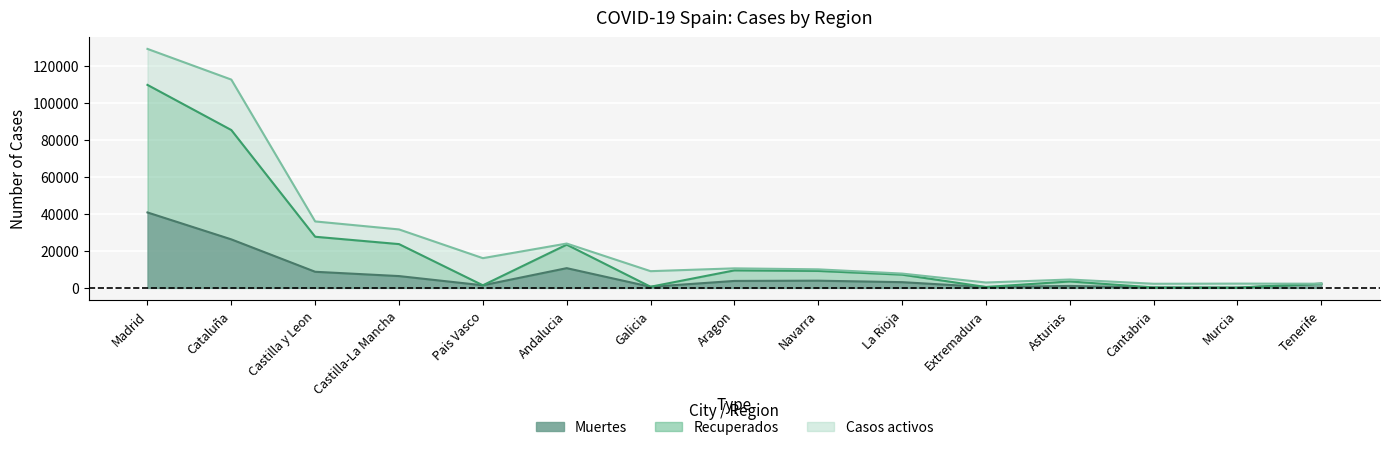

The Recuperados series shows 36768 at Castilla-La Mancha. True or false?

False